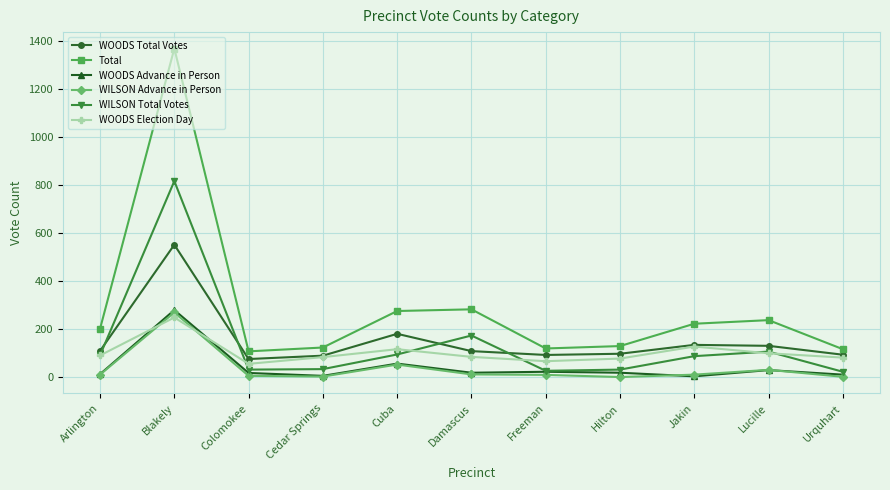

At which category does the chart reach its peak across all series?

Blakely